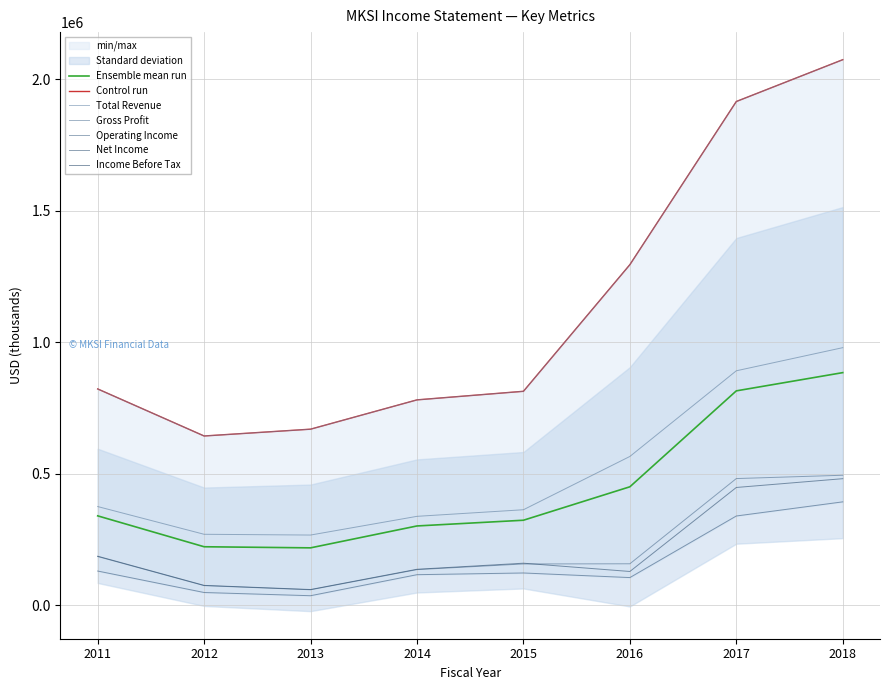

At which label is Net Income closest to 214350?

2011